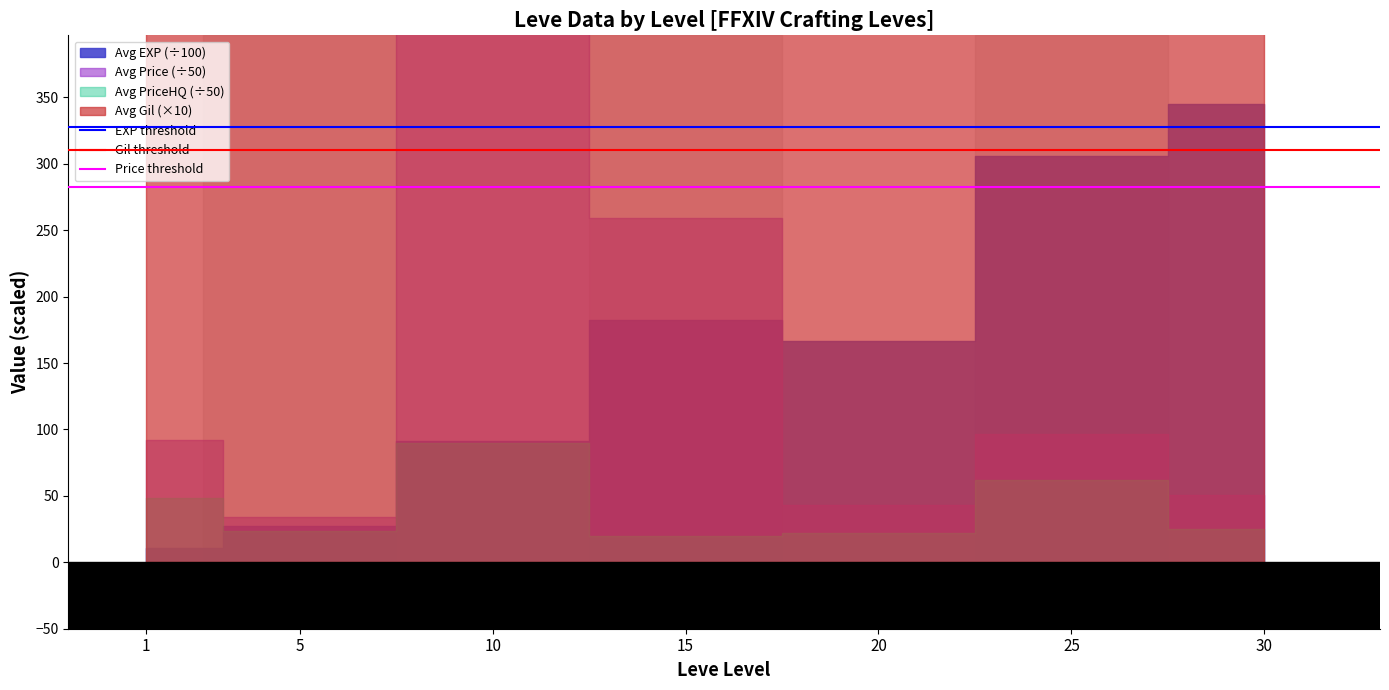

Where is Price threshold nearest to the value 282?

1